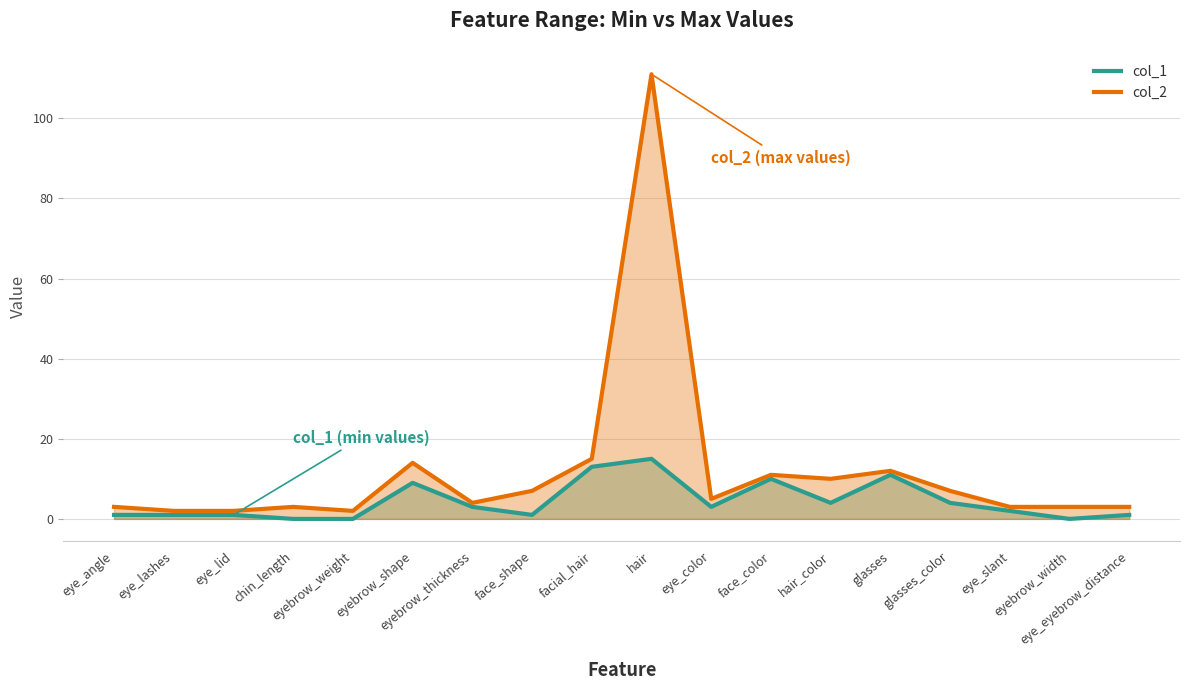

What is the maximum value shown in the chart?

111